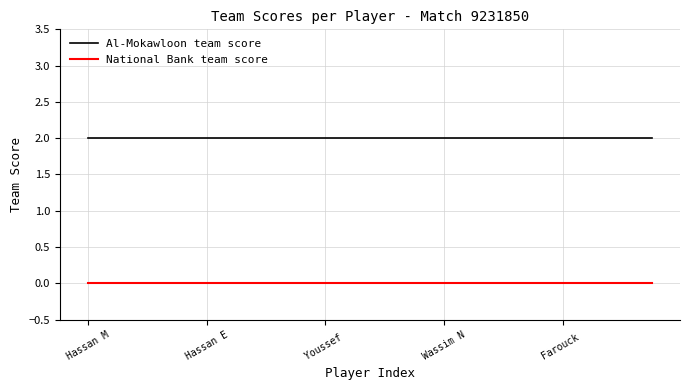

True or false: National Bank team score and Al-Mokawloon team score intersect in this chart.

False